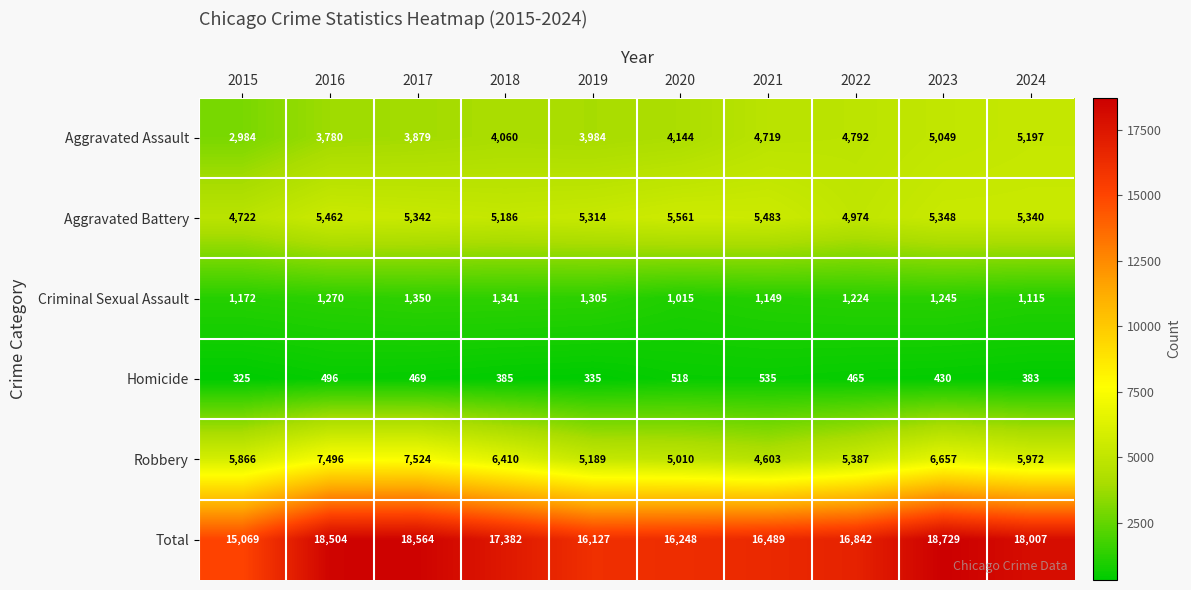

Which series has the widest spread of values?

Total